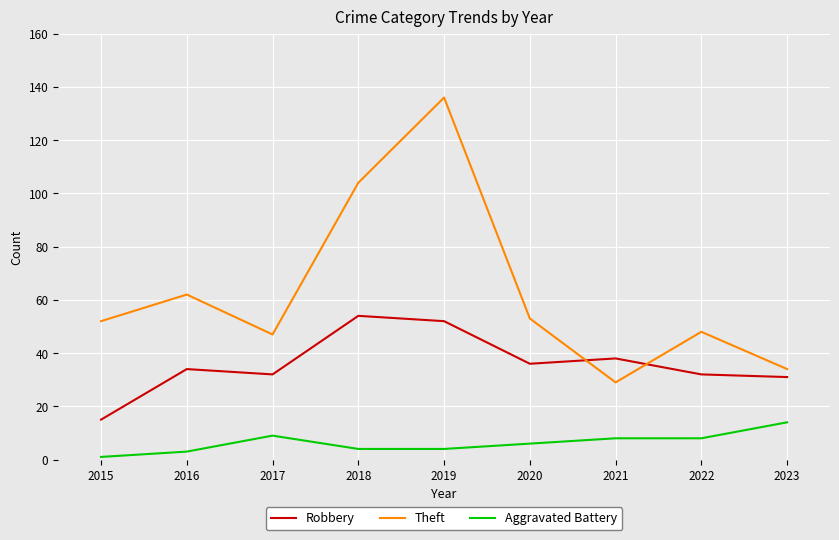

True or false: Theft and Aggravated Battery cross at least once.

False